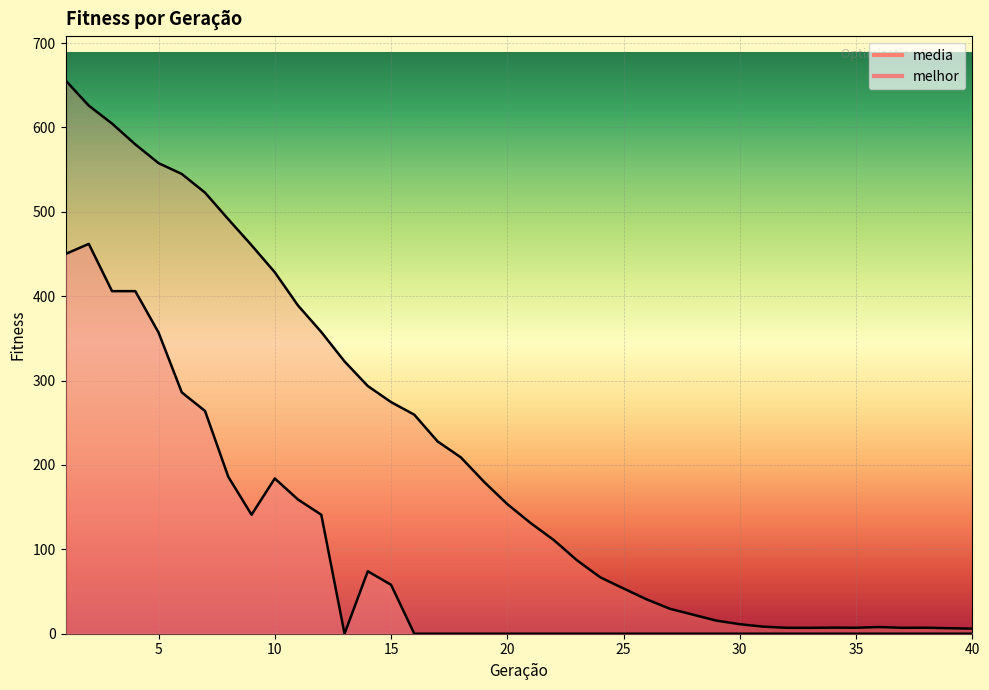

True or false: media and melhor cross at least once.

False